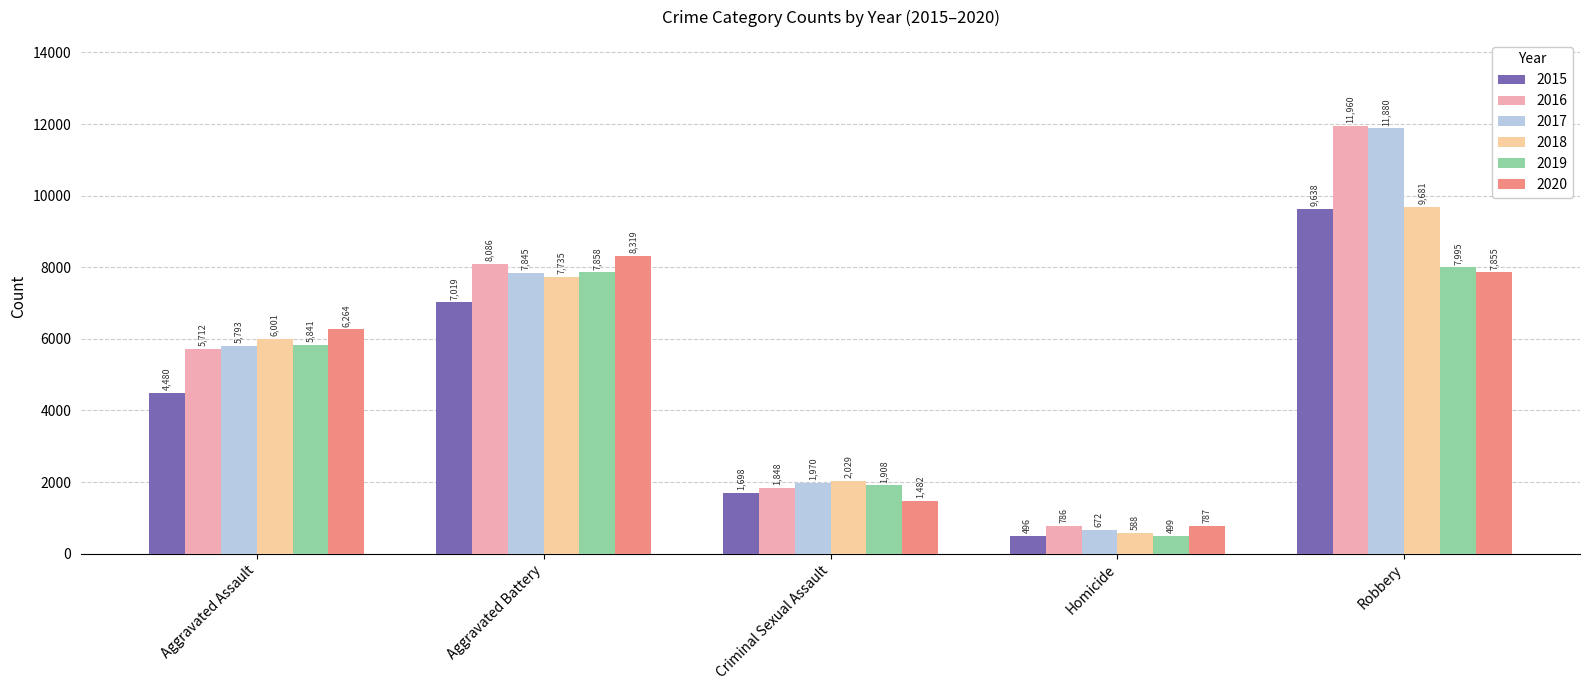

At which label is 2016 closest to 6373?

Aggravated Assault